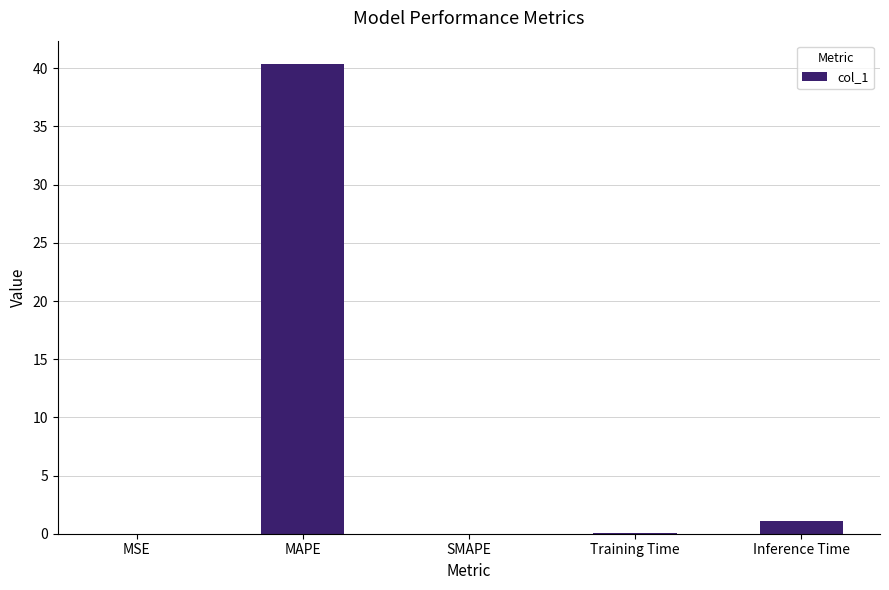

What is the greatest value displayed?

40.4